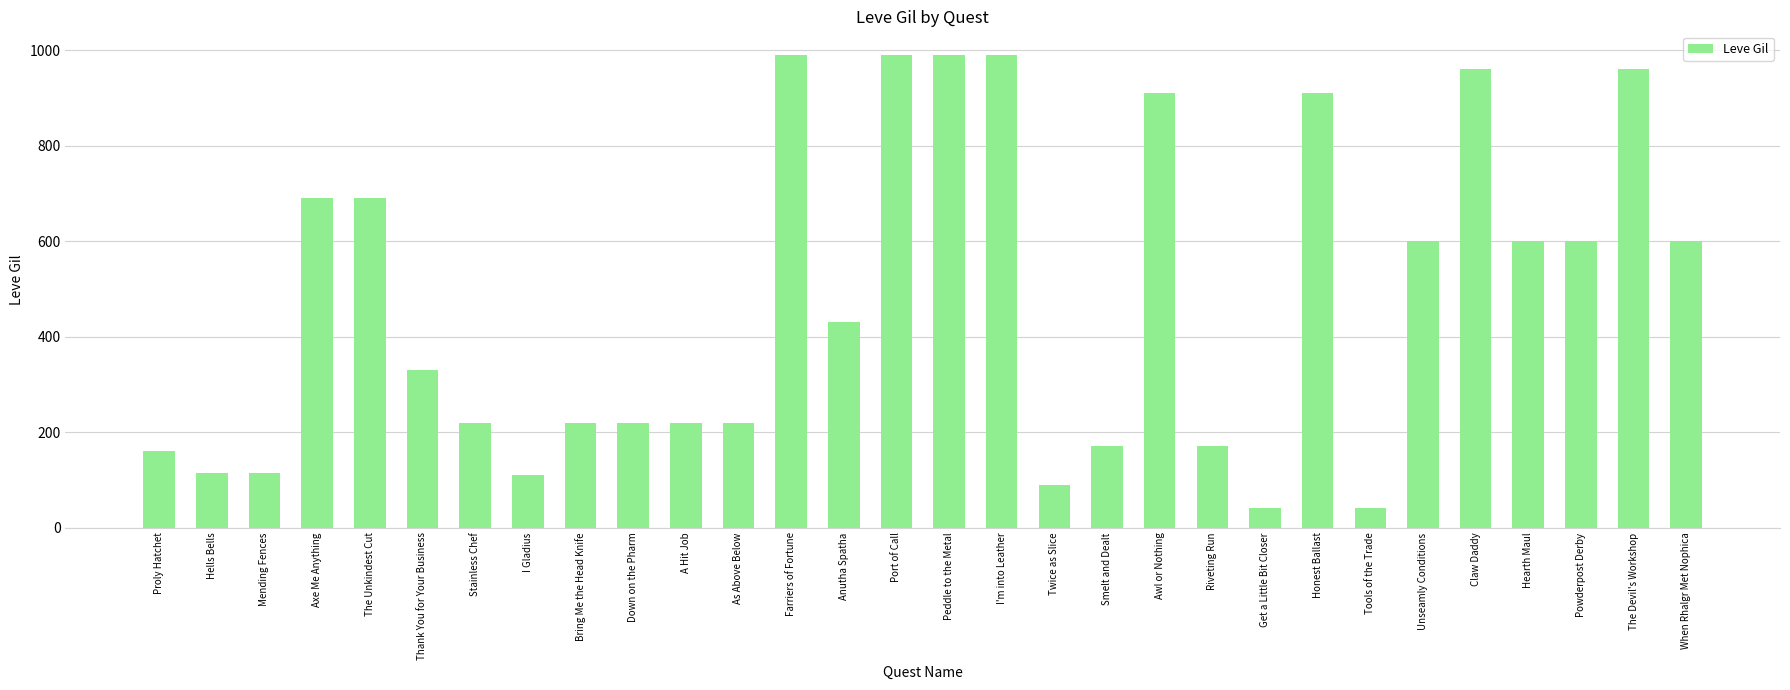

Which has a higher value, Bring Me the Head Knife or Port of Call?

Port of Call